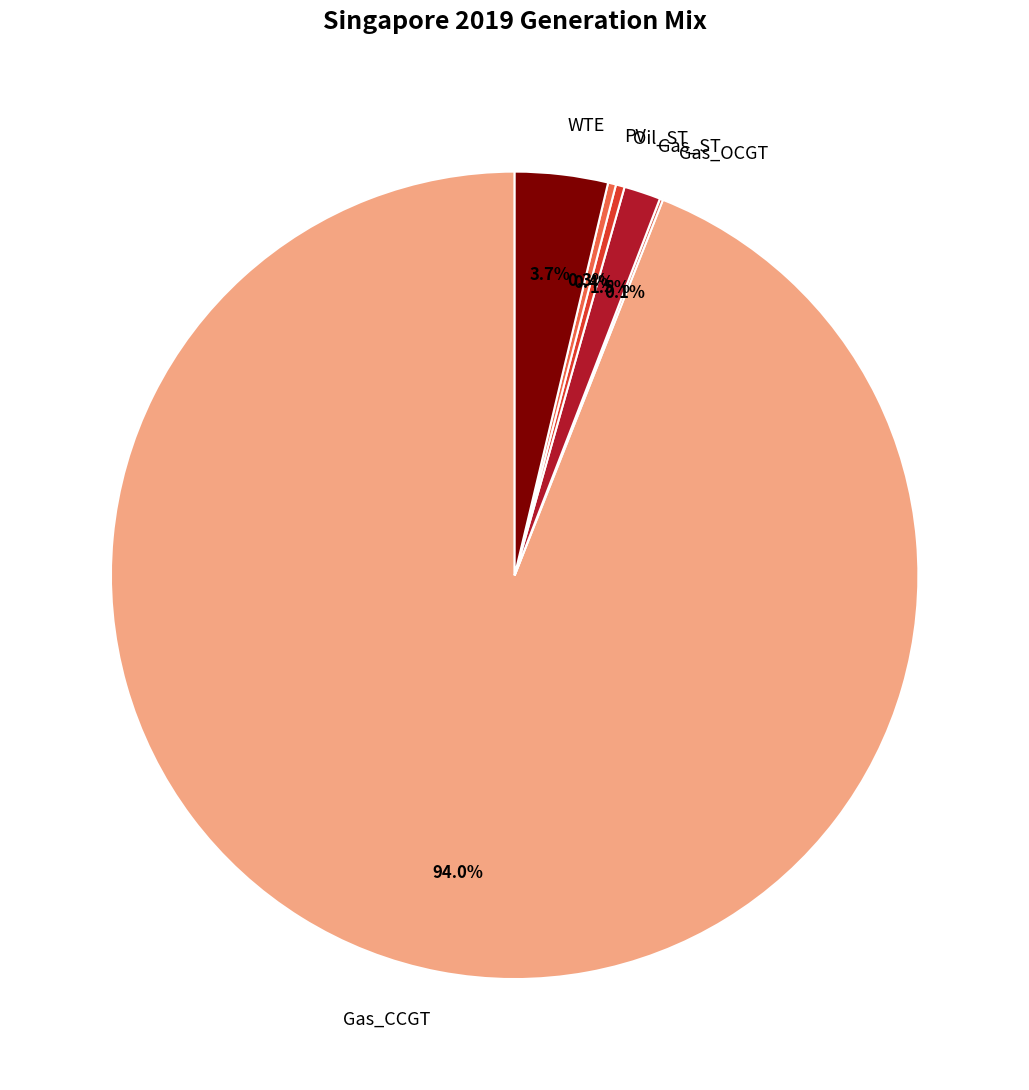

Is Oil_ST the majority of the pie?

No